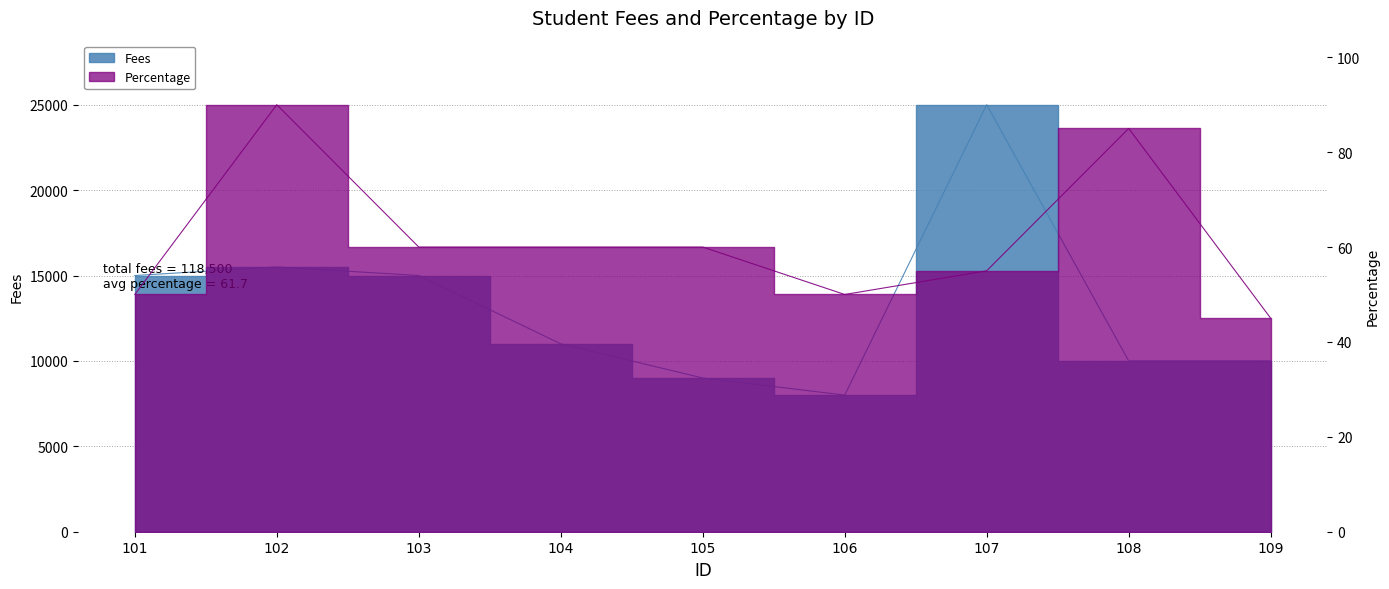

Rank the series at 101 from highest to lowest value.

Fees, Percentage